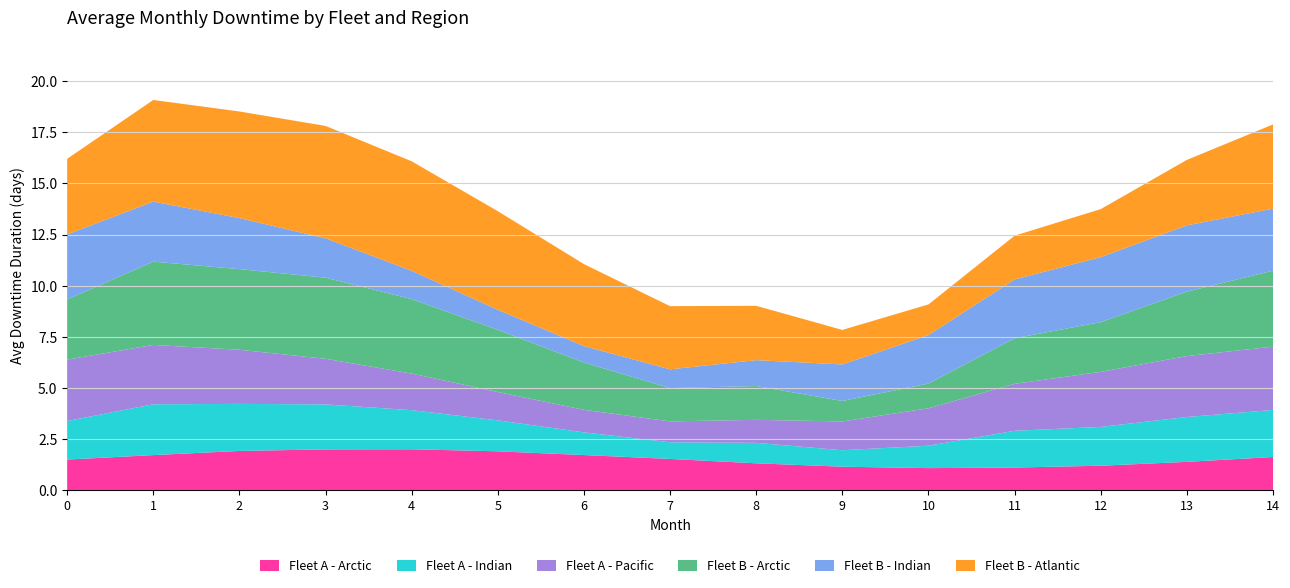

What is the total value across all series at 10?

9.1